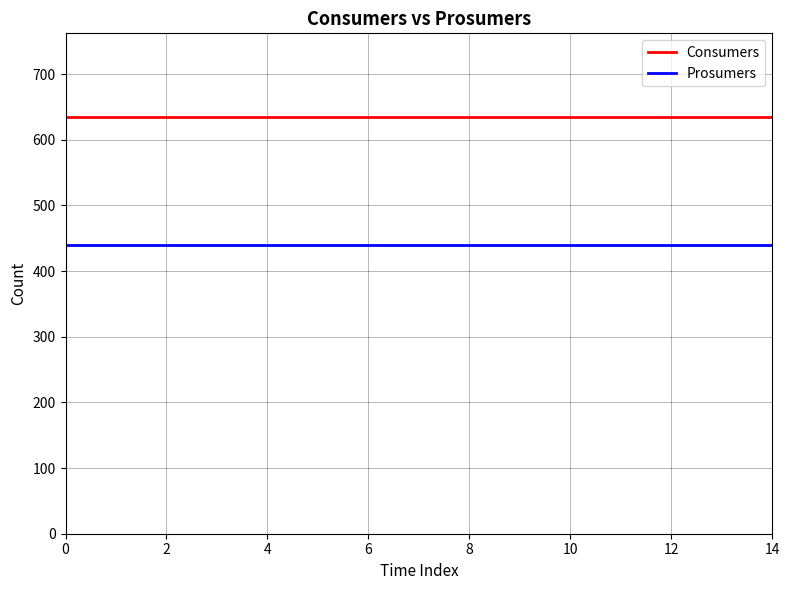

What is the maximum value for Prosumers?

440